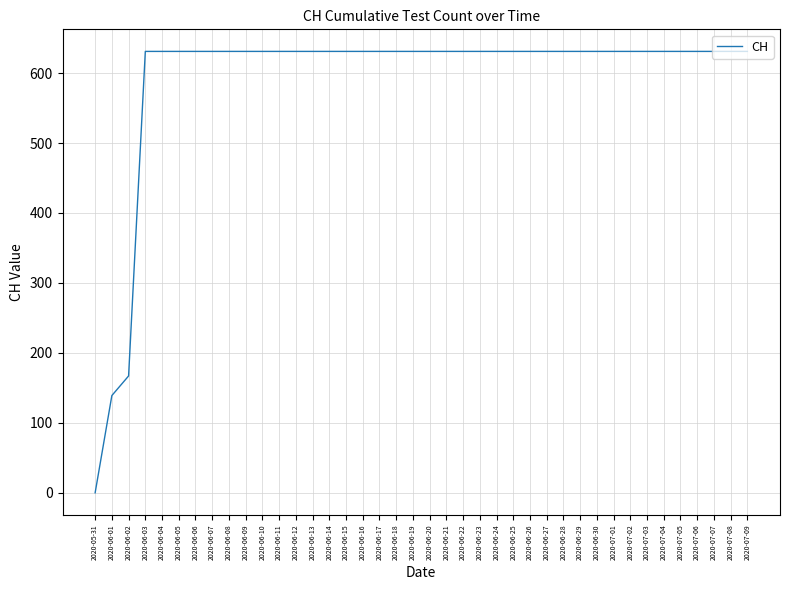

What is the ratio of the value at 2020-06-23 to the value at 2020-06-21?

1.0